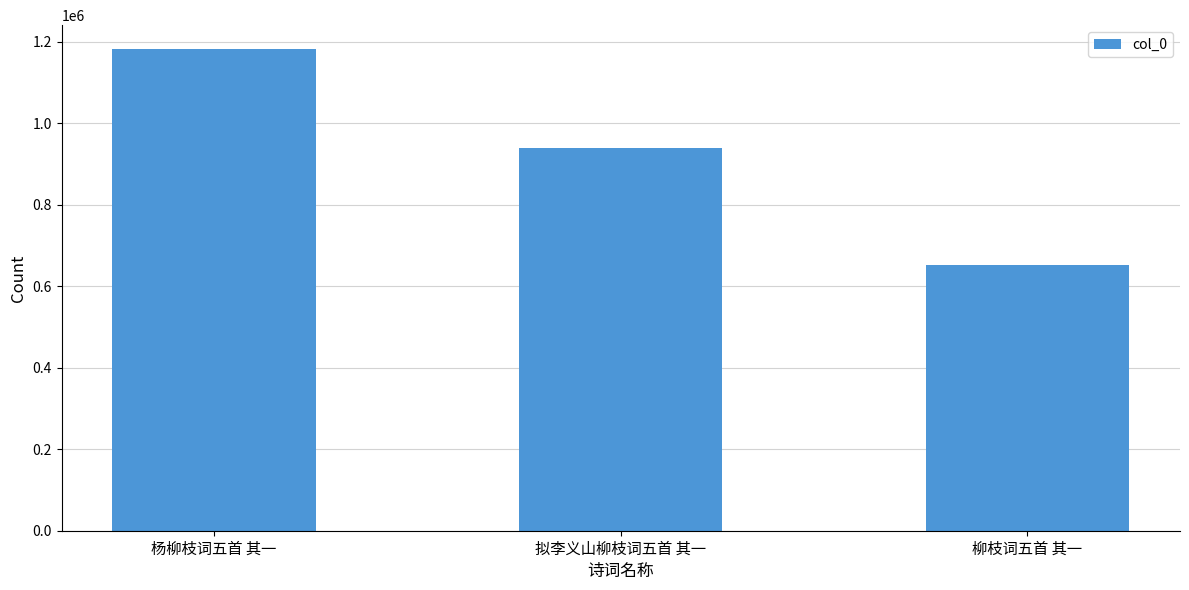

What is the difference between the values at 柳枝词五首 其一 and 拟李义山柳枝词五首 其一?

286877